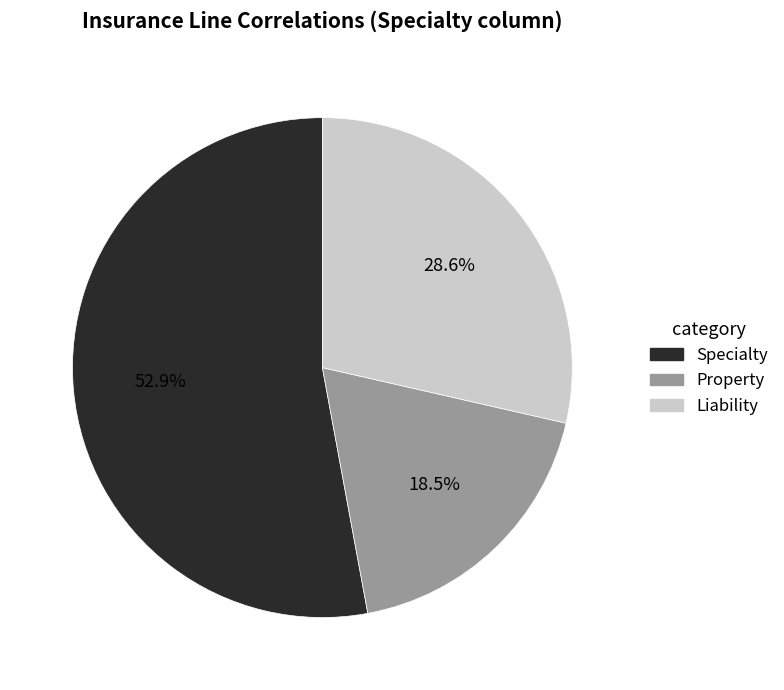

How many segments does this pie chart have?

3